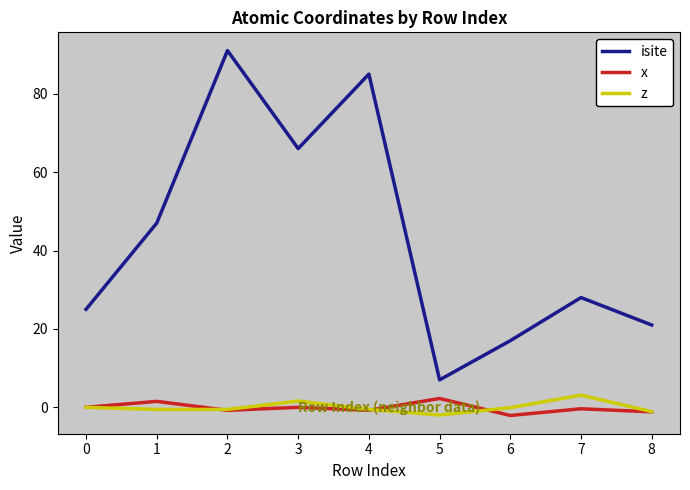

True or false: isite has a value of 7.8 at 0.

False